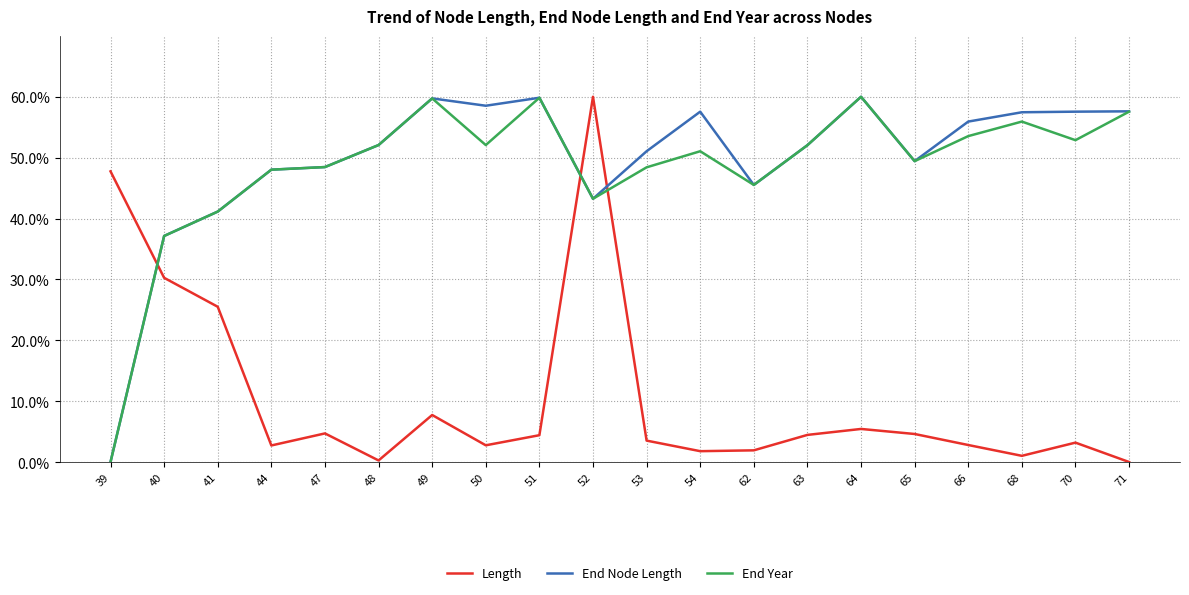

Rank the series at 70 from highest to lowest value.

End Node Length, End Year, Length